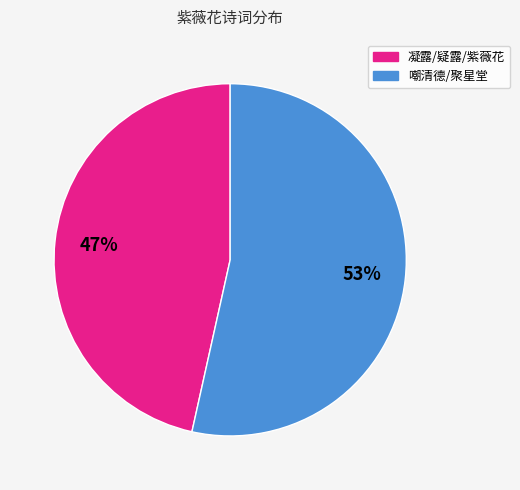

Is there any slice that represents more than half of the pie?

Yes